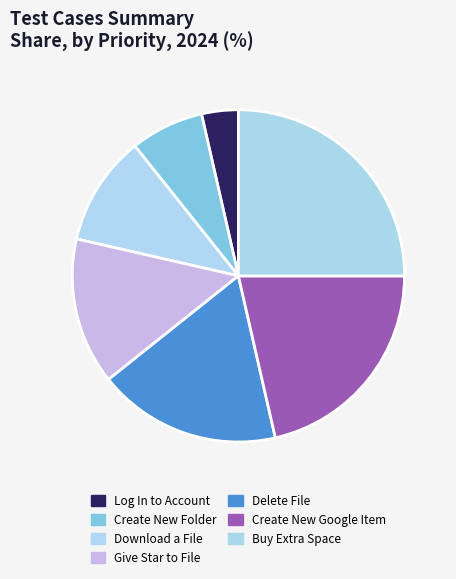

Does any single category account for the majority?

No